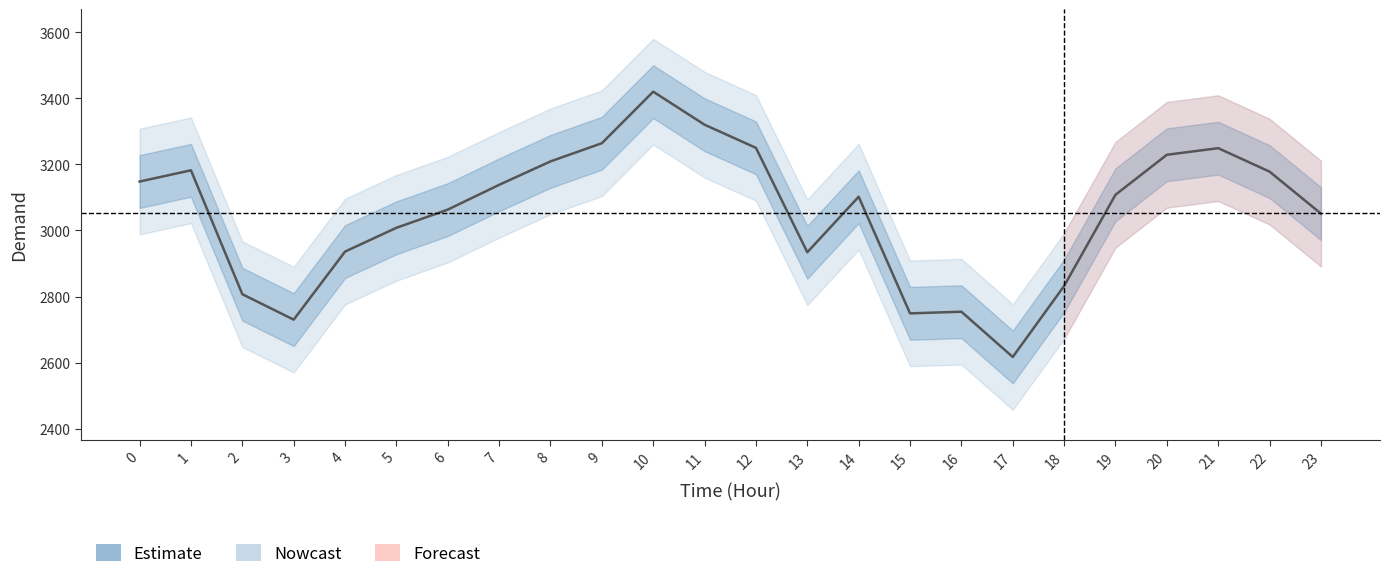

What is the value of the 14th point from the left?

2934